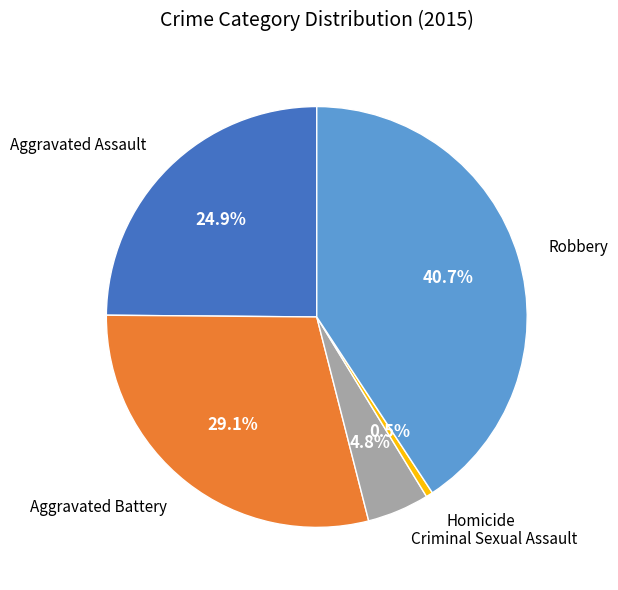

Does any single category account for the majority?

No